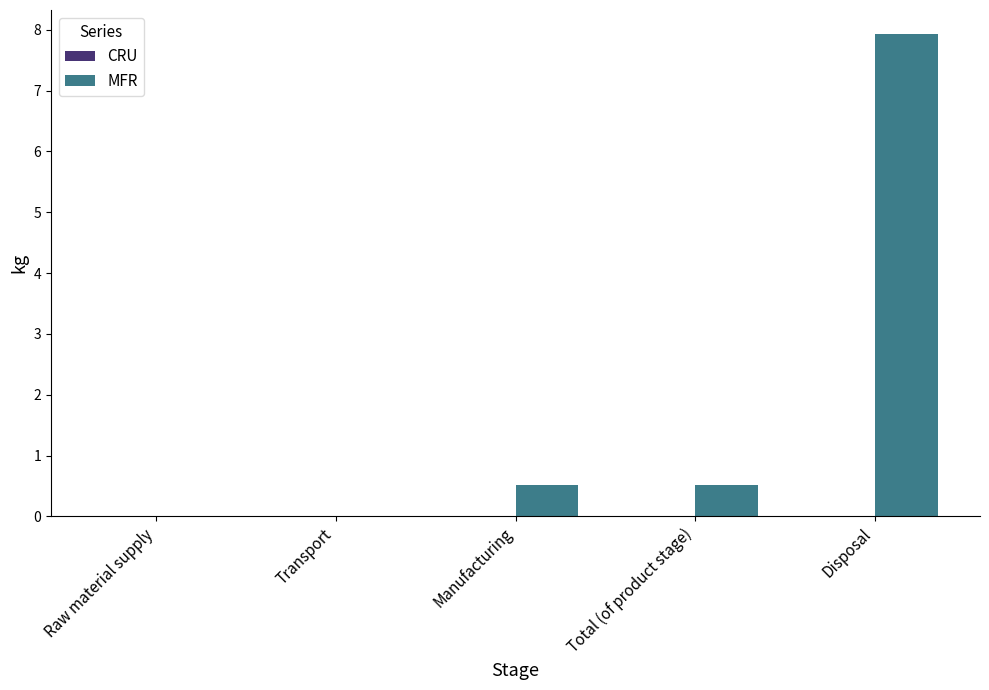

Read the value at Disposal.

7.9